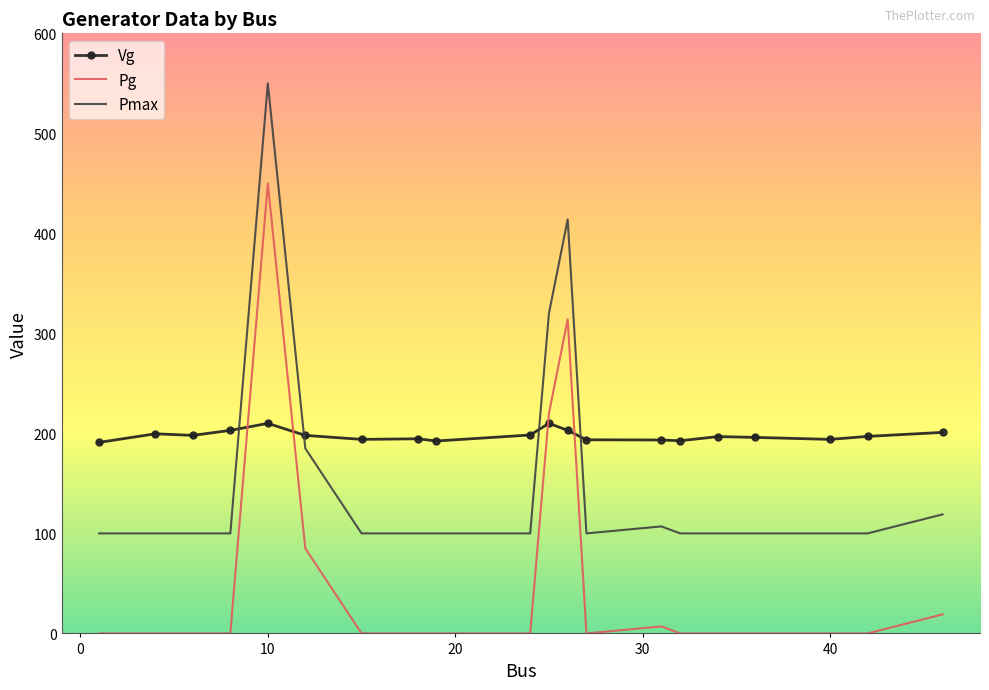

True or false: Pmax and Pg intersect in this chart.

False